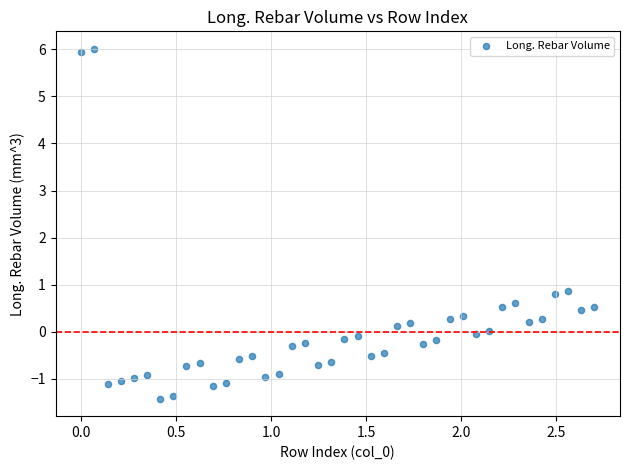

What is the range of Y values (max minus min)?

7.4